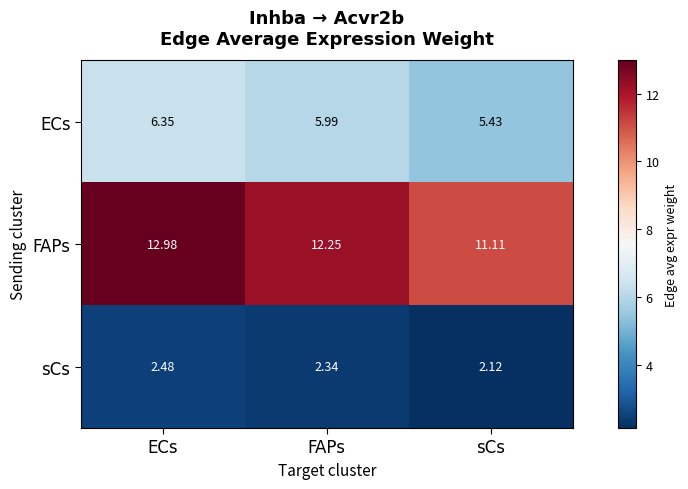

At which label does FAPs reach its minimum?

sCs